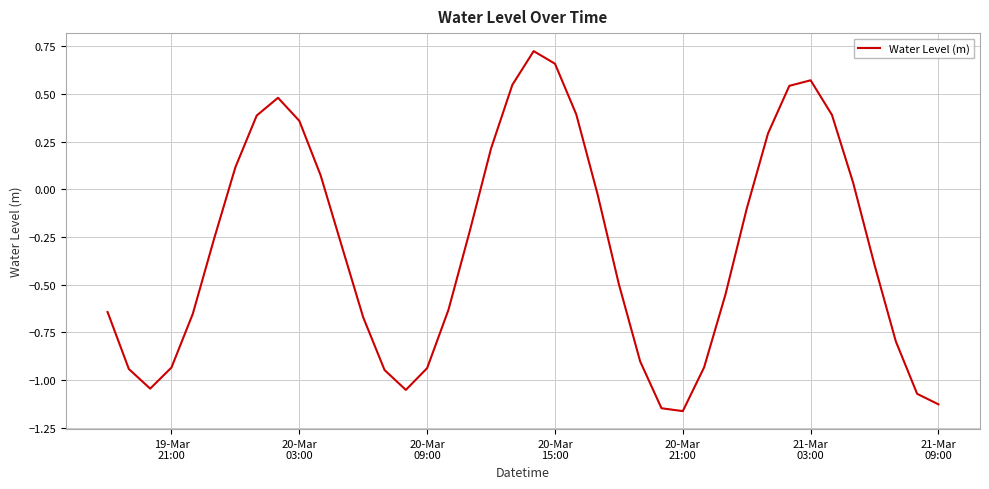

Does the chart have visible grid lines?

Yes